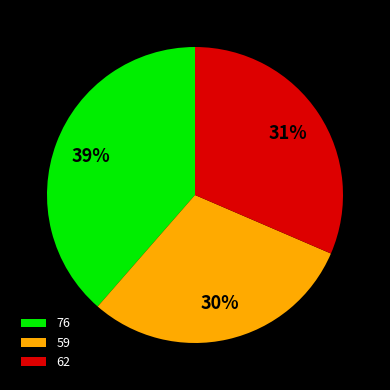

True or false: 62 accounts for 31% of the total.

True